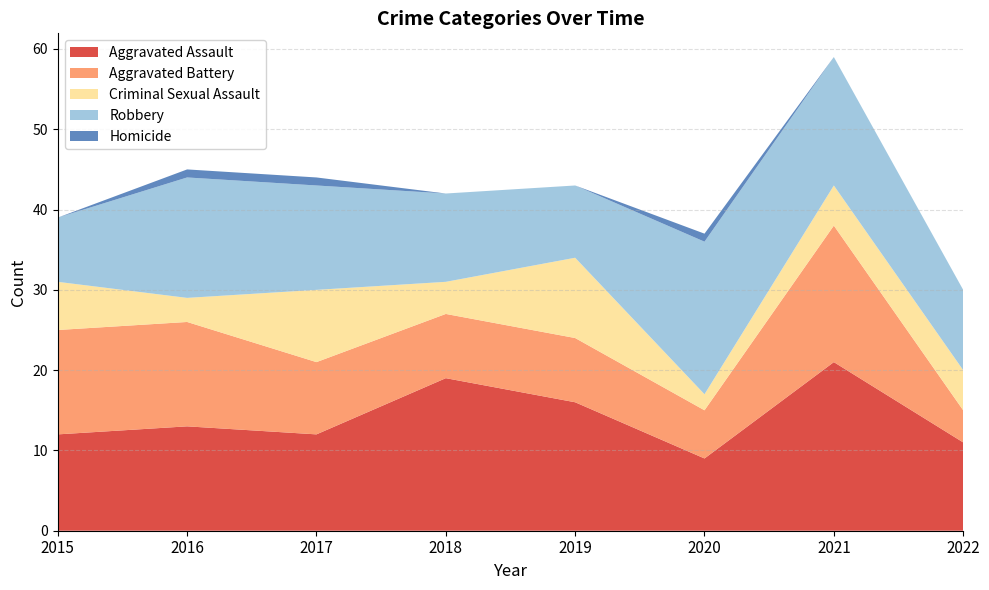

Reading left to right, extract all data points from this chart.

Aggravated Assault: 12	13	12	19	16	9	21	11
Aggravated Battery: 13	13	9	8	8	6	17	4
Criminal Sexual Assault: 6	3	9	4	10	2	5	5
Robbery: 8	15	13	11	9	19	16	10
Homicide: 0	1	1	0	0	1	0	0